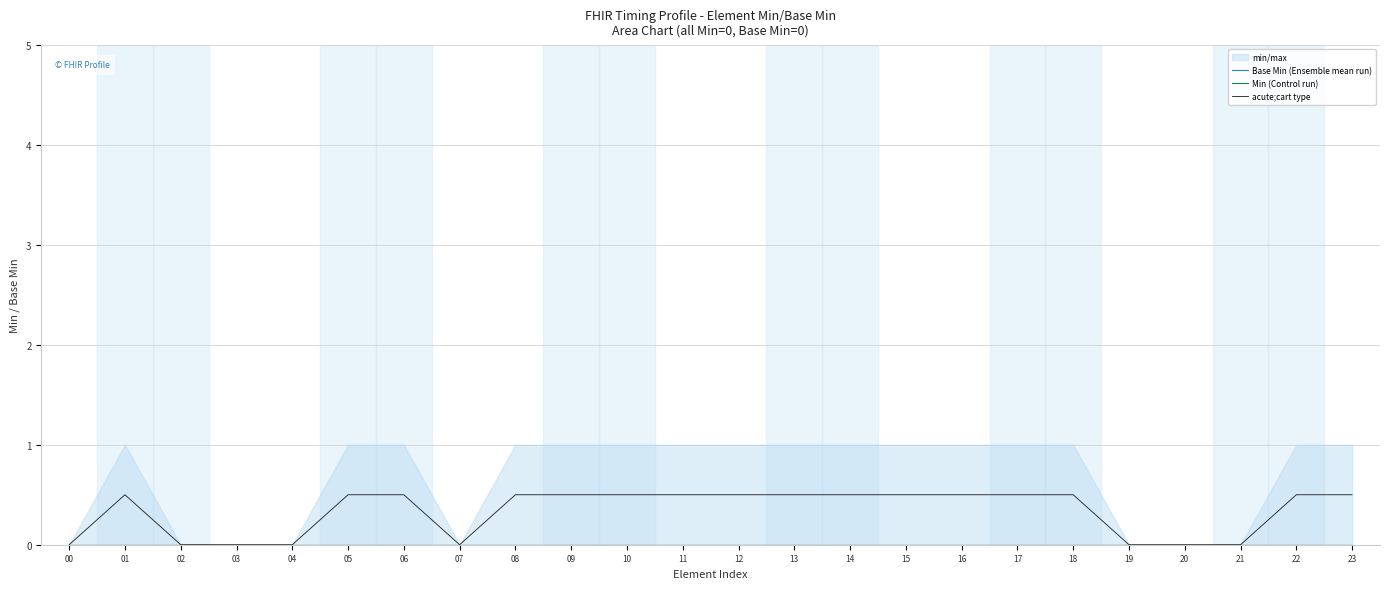

Does the chart have visible grid lines?

Yes